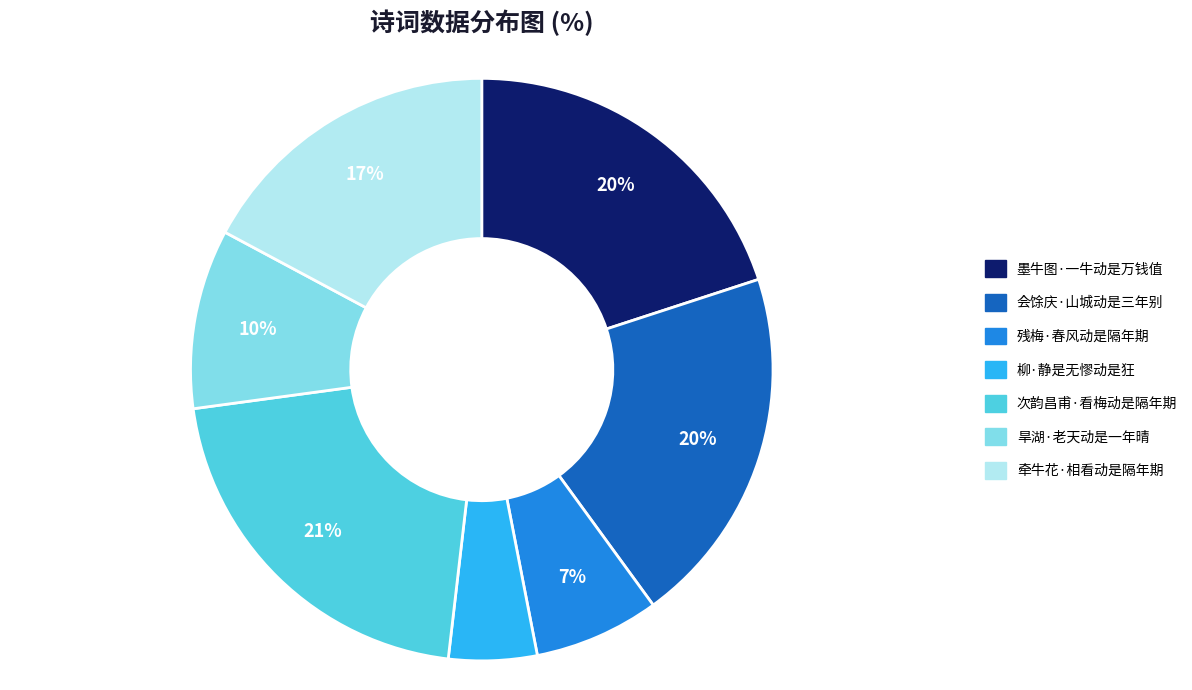

Combined, do 墨牛图·一牛动是万钱值 and 柳·静是无憀动是狂 account for over 50%?

No